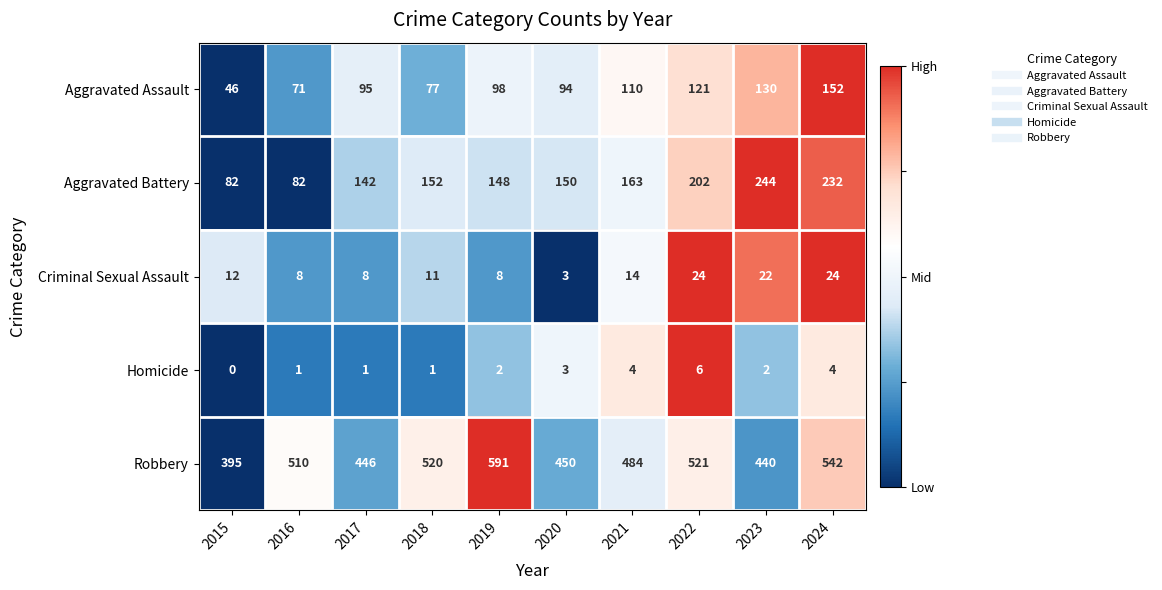

What is the greatest value displayed?

591